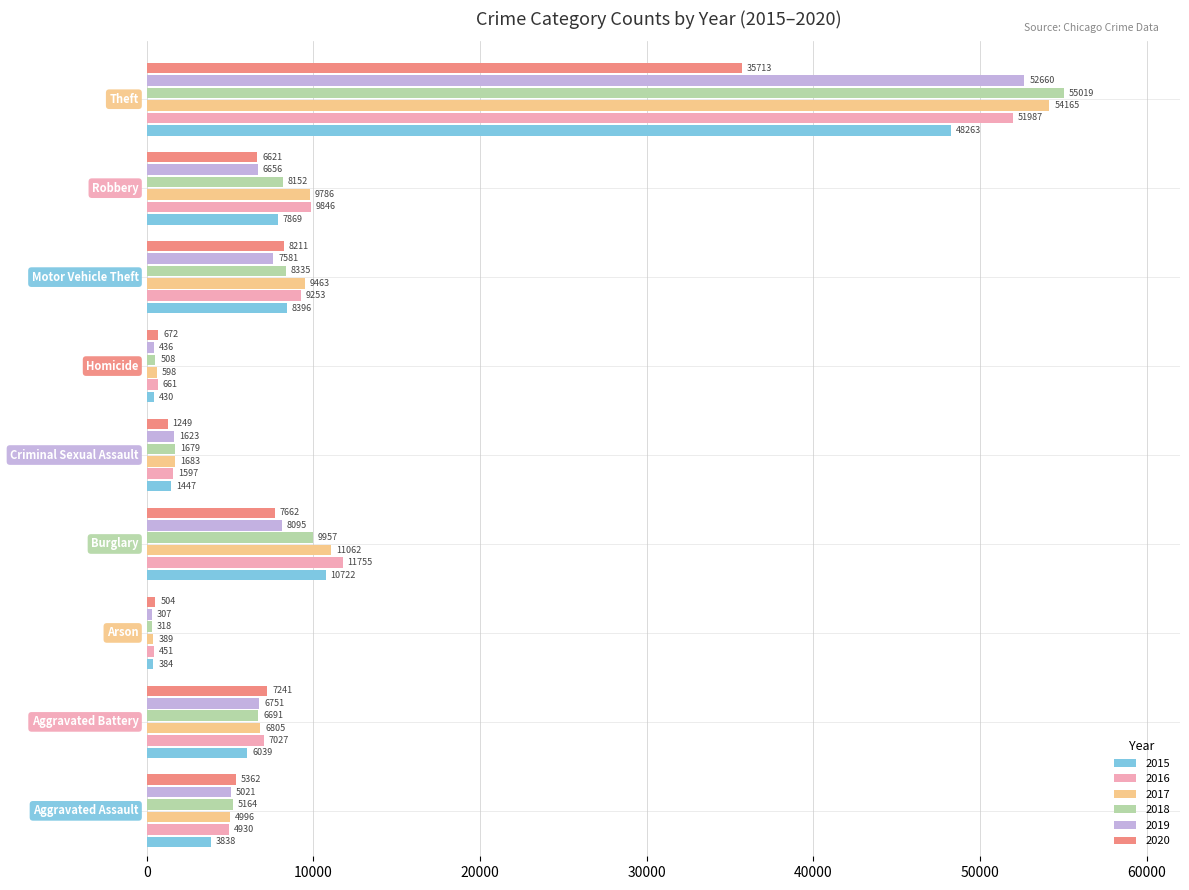

What is the difference between the maximum and minimum values in the 2016 series?

51536